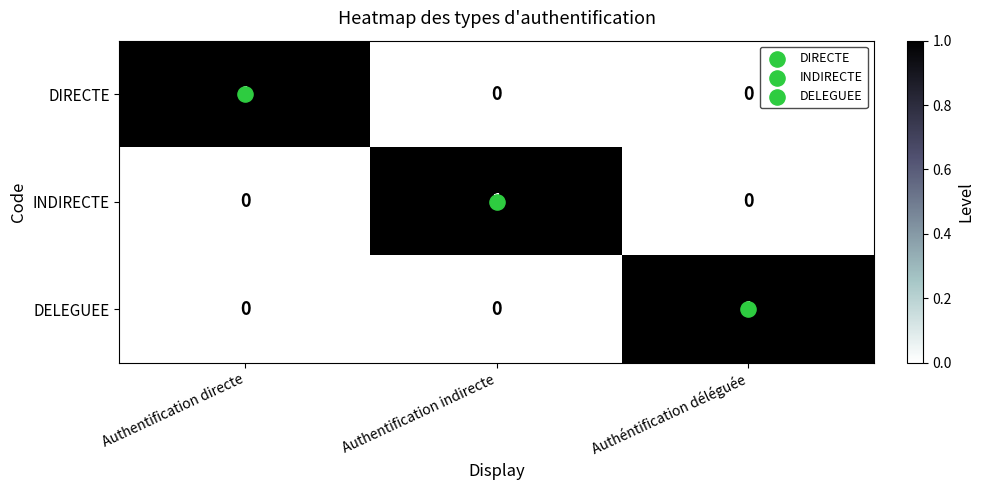

How many DELEGUEE values are between 0 and 1?

3